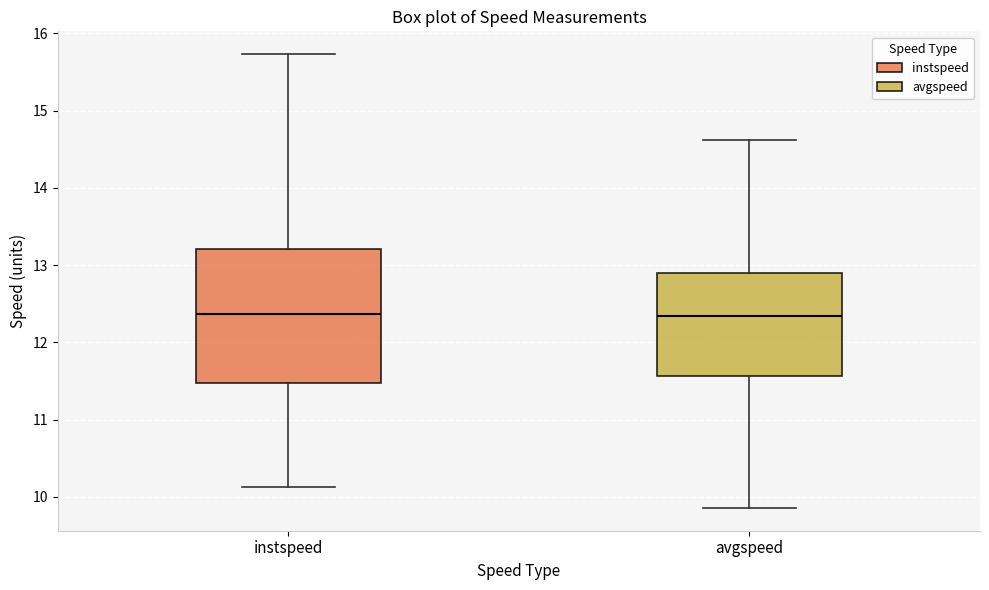

Reading left to right, read every box against the y-axis: the position of its median line, the range the box covers, and the ends of its whiskers. The values are not printed on the chart, so give them approximately, as read against the axis.

instspeed: median 12.4, box 11.5 to 13.2, whiskers 10.1 to 15.7
avgspeed: median 12.3, box 11.6 to 12.9, whiskers 9.9 to 14.6